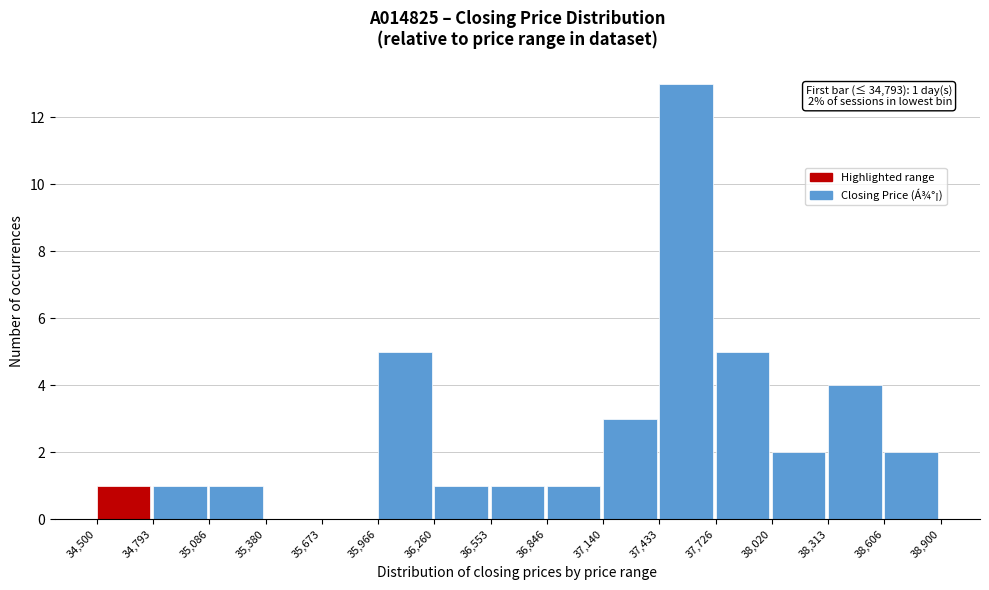

Which range on the x-axis has the tallest bar?

37,433 to 37,726